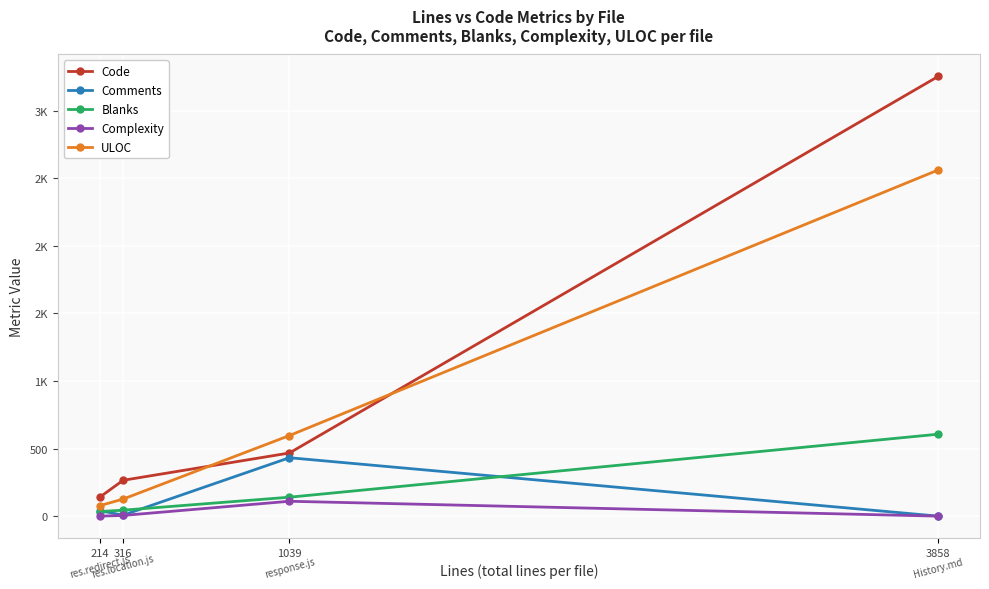

Which label corresponds to the smallest value in the chart?

3858